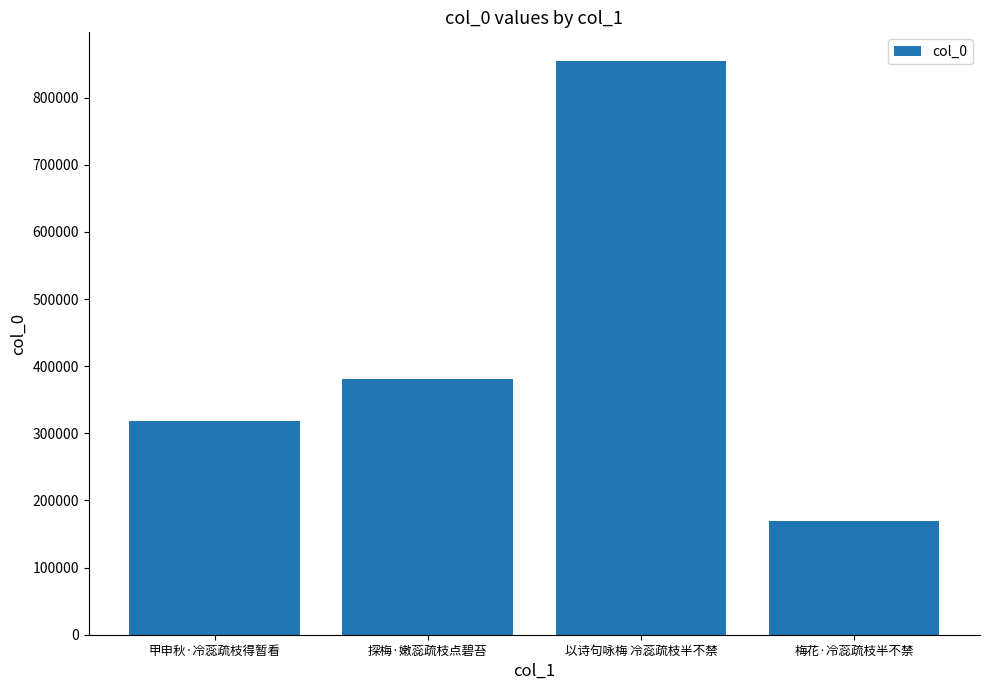

Reading right to left, what are all the values shown in this chart?

梅花·冷蕊疏枝半不禁=169272	以诗句咏梅 冷蕊疏枝半不禁=854687	探梅·嫩蕊疏枝点碧苔=381414	甲申秋·冷蕊疏枝得暂看=318582